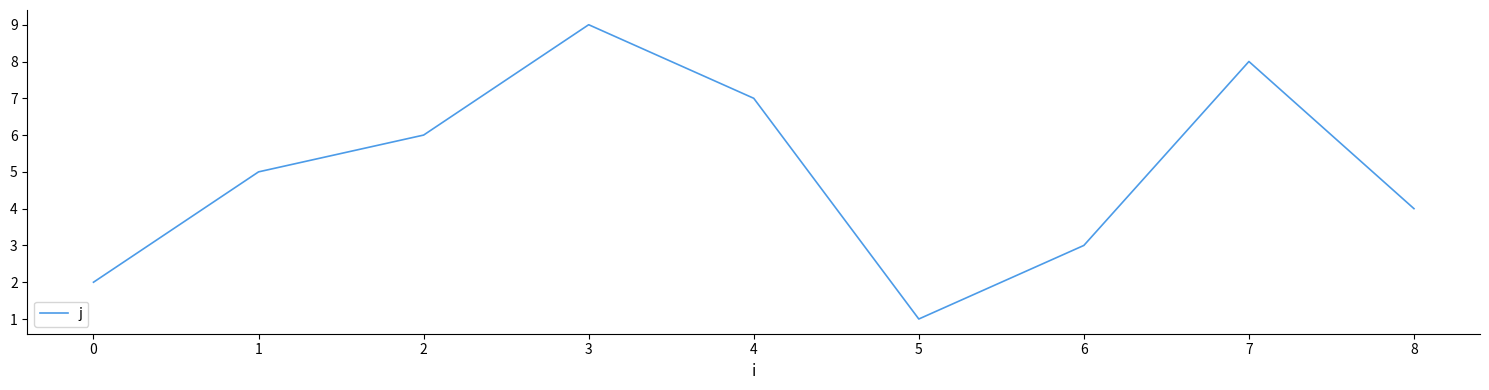

The chart shows a value of 1 at 0. True or false?

False